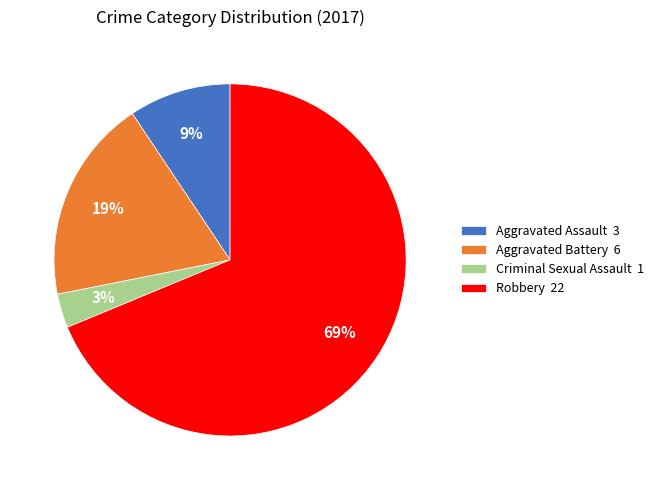

The Aggravated Battery slice represents 29% of the pie. True or false?

False